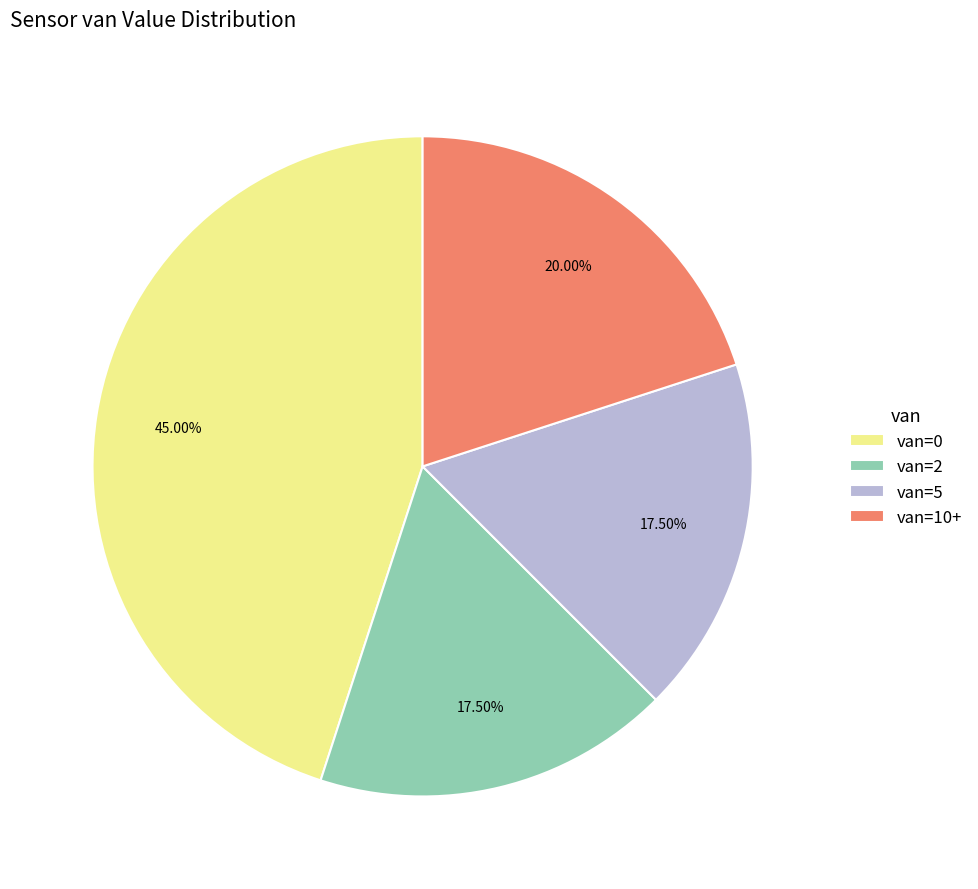

Is the sum of van=2 and van=10+ greater than half?

No